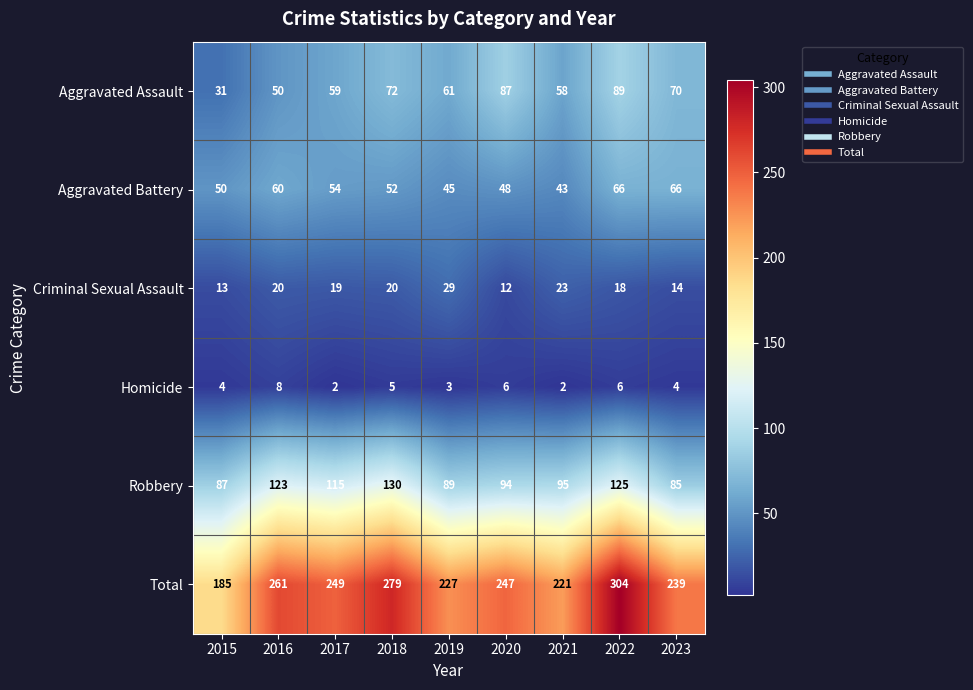

Which label corresponds to the largest value in the chart?

2022